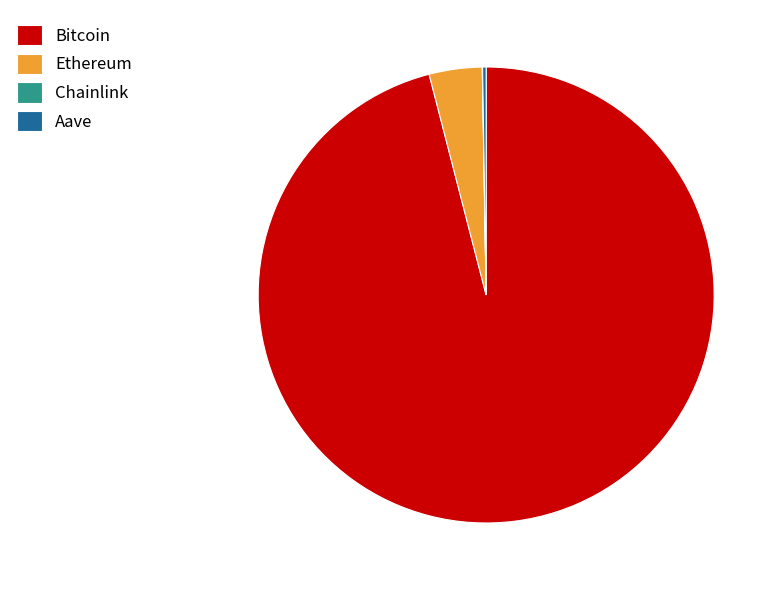

Which has a higher value, Ethereum or Bitcoin?

Bitcoin